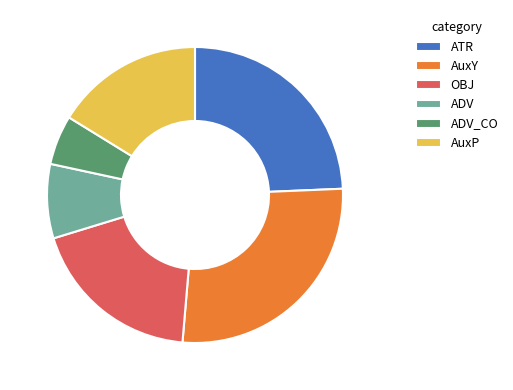

Is the sum of AuxP and ATR greater than half?

No